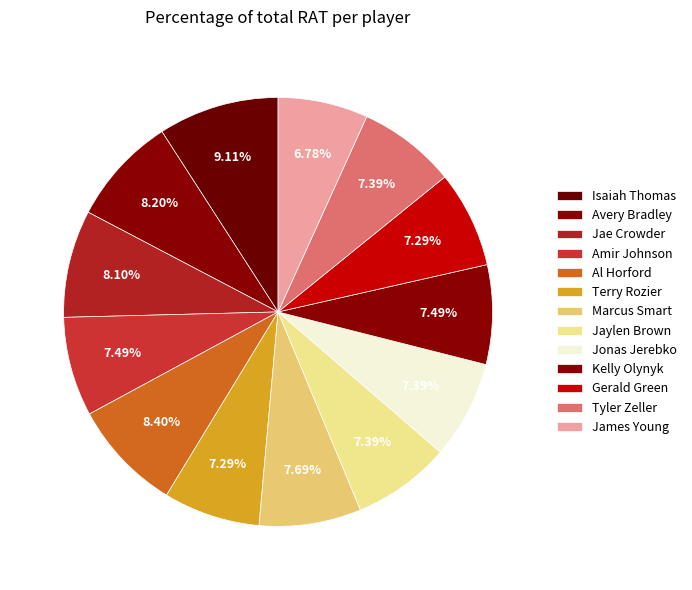

Between Jae Crowder and Amir Johnson, which is larger?

Jae Crowder